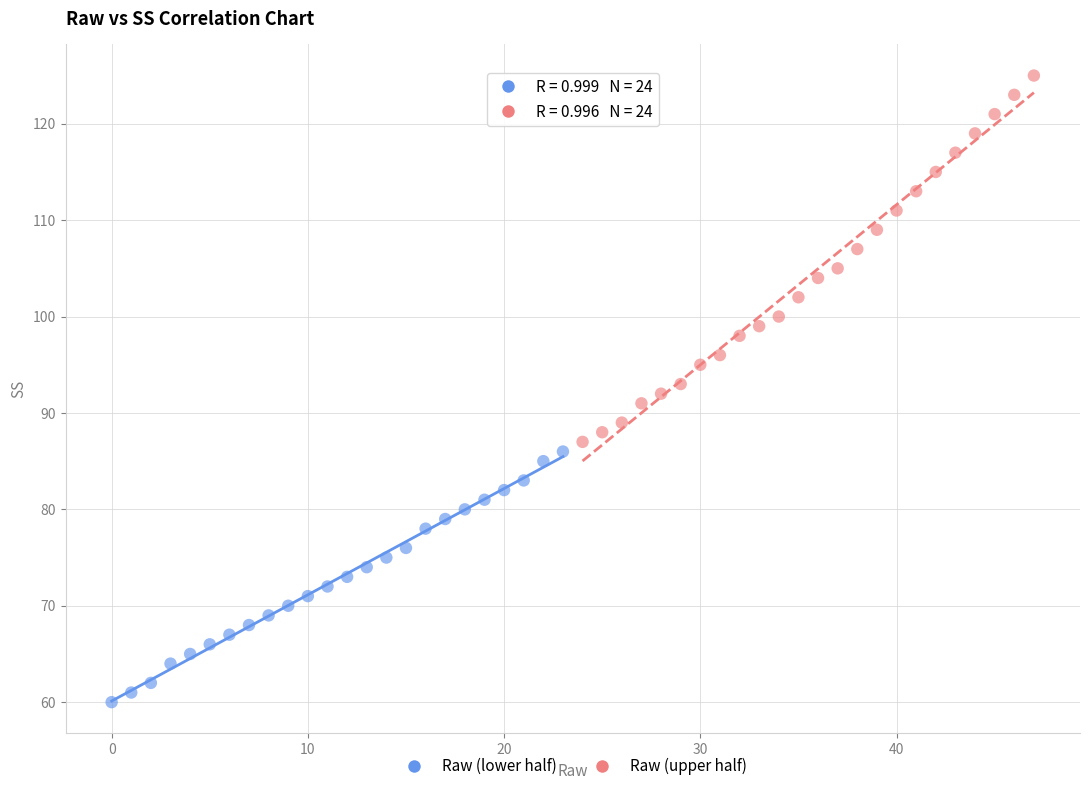

Which series reaches the minimum Y coordinate?

Raw (lower half)